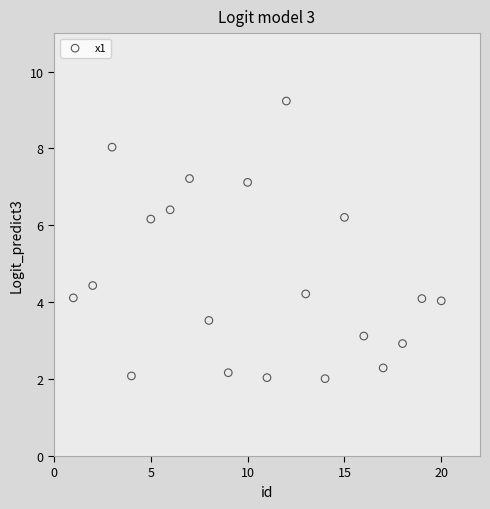

What is the range of X values (max minus min)?

19.0